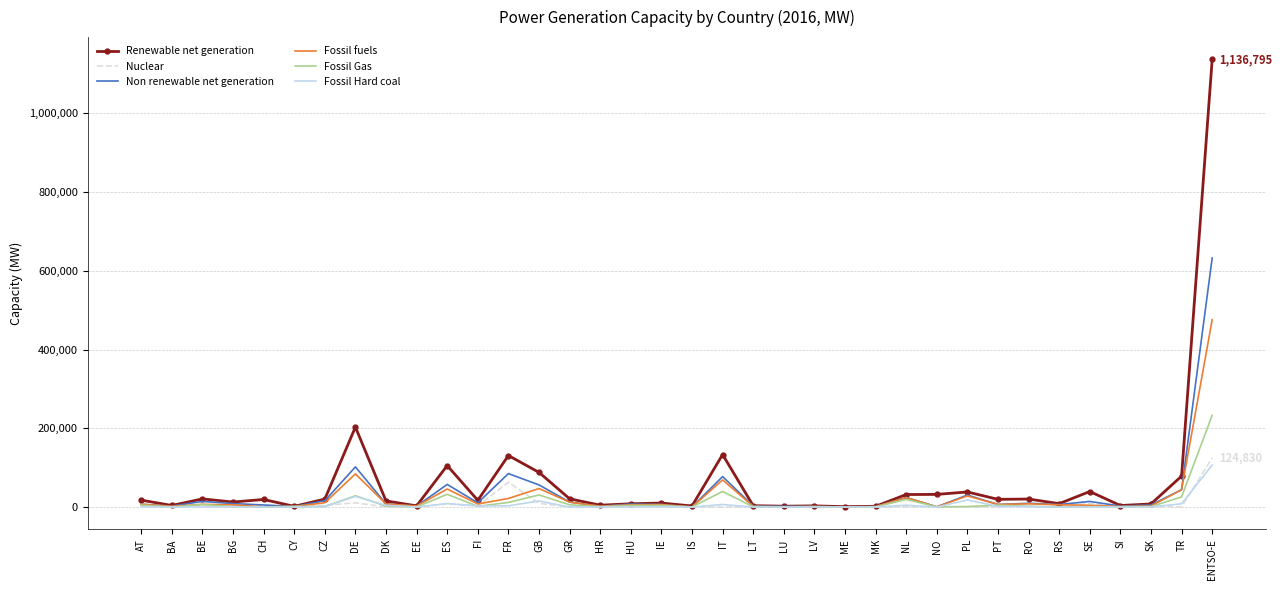

What is the difference between the maximum and minimum values in the Non renewable net generation series?

632512